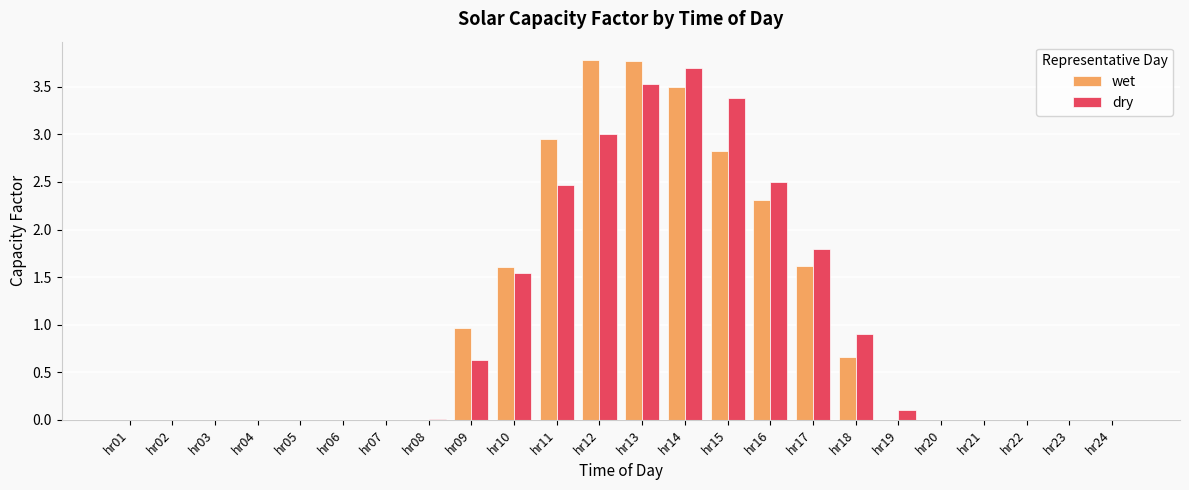

At which label does dry reach its peak?

hr14